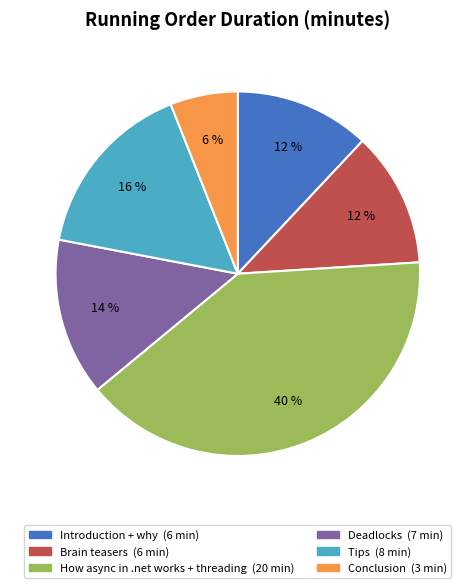

Is there a majority slice in this chart?

No